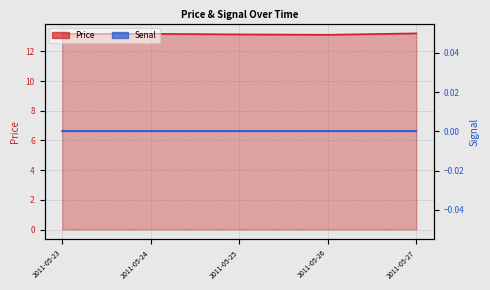

What is the value of the Price point at the 3rd from the left?

13.1